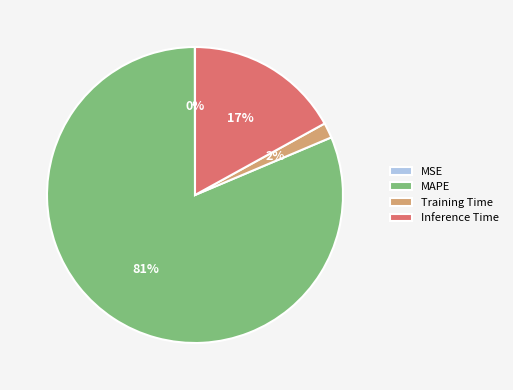

True or false: MAPE accounts for 73% of the total.

False